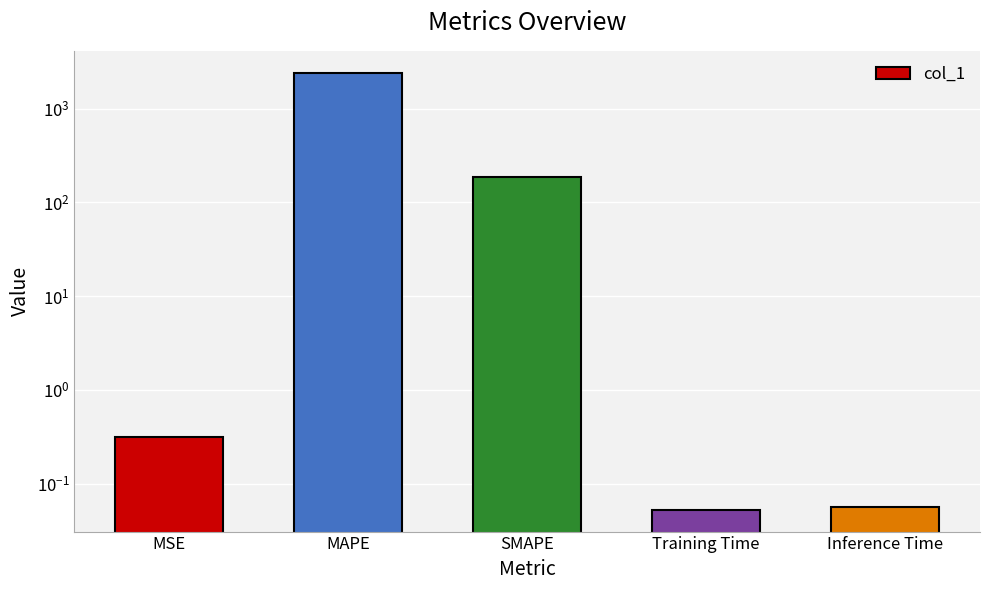

What is the difference between the maximum and minimum values?

2426.9